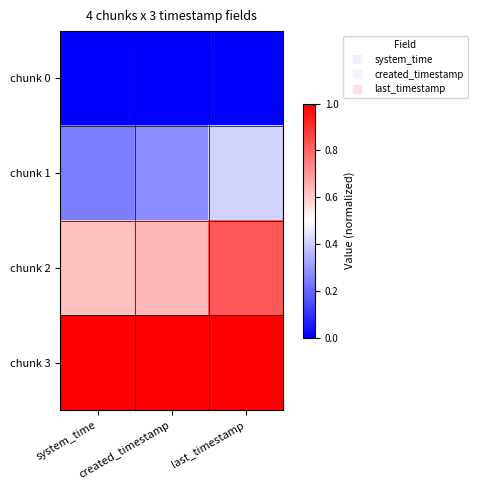

Between last_timestamp and system_time, which is larger?

last_timestamp